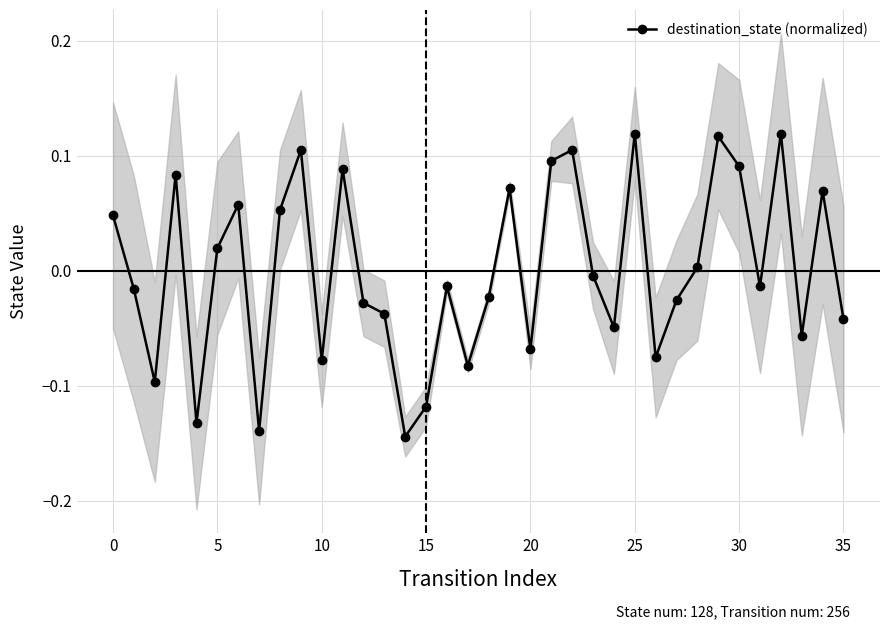

What is the change in value from 15 to 35?

+0.1